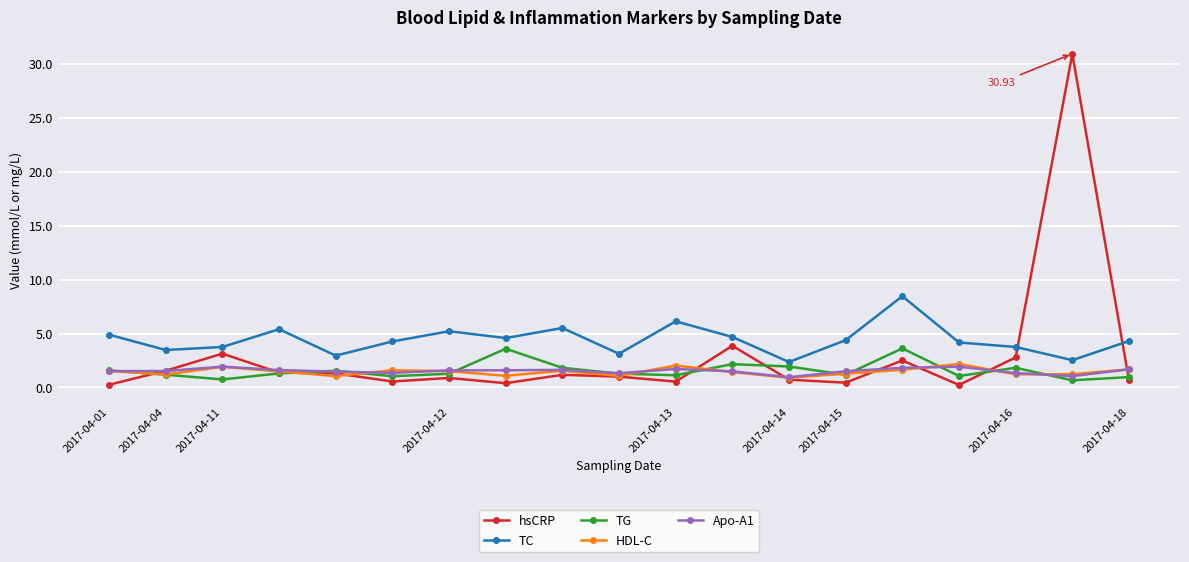

Which series has the widest spread of values?

hsCRP